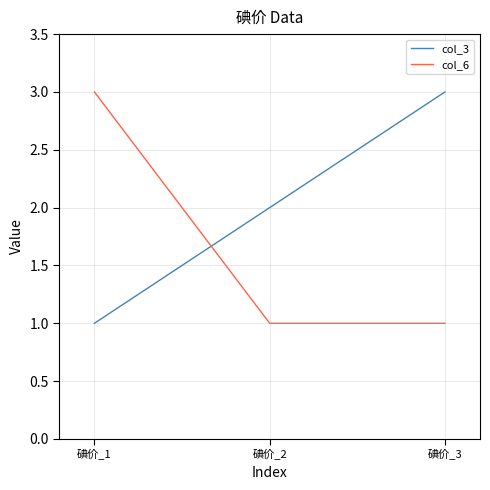

At which label does col_3 reach its minimum?

碘价_1